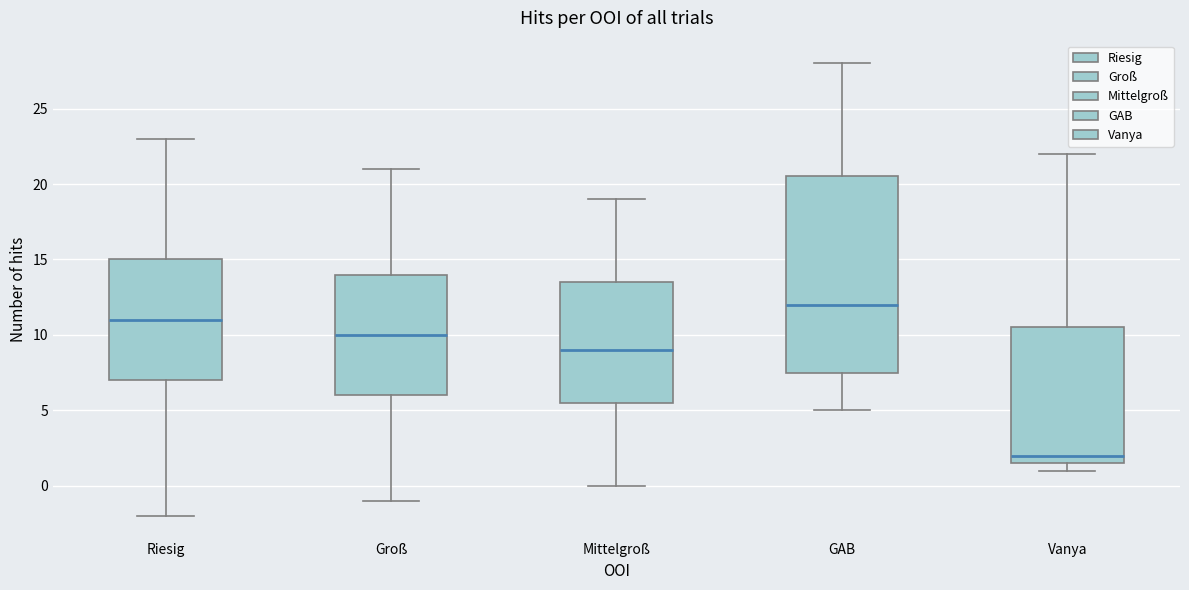

Where is the upper edge of the box for GAB on the y-axis? The values are not printed on the chart, so give them approximately, as read against the axis.

20.5